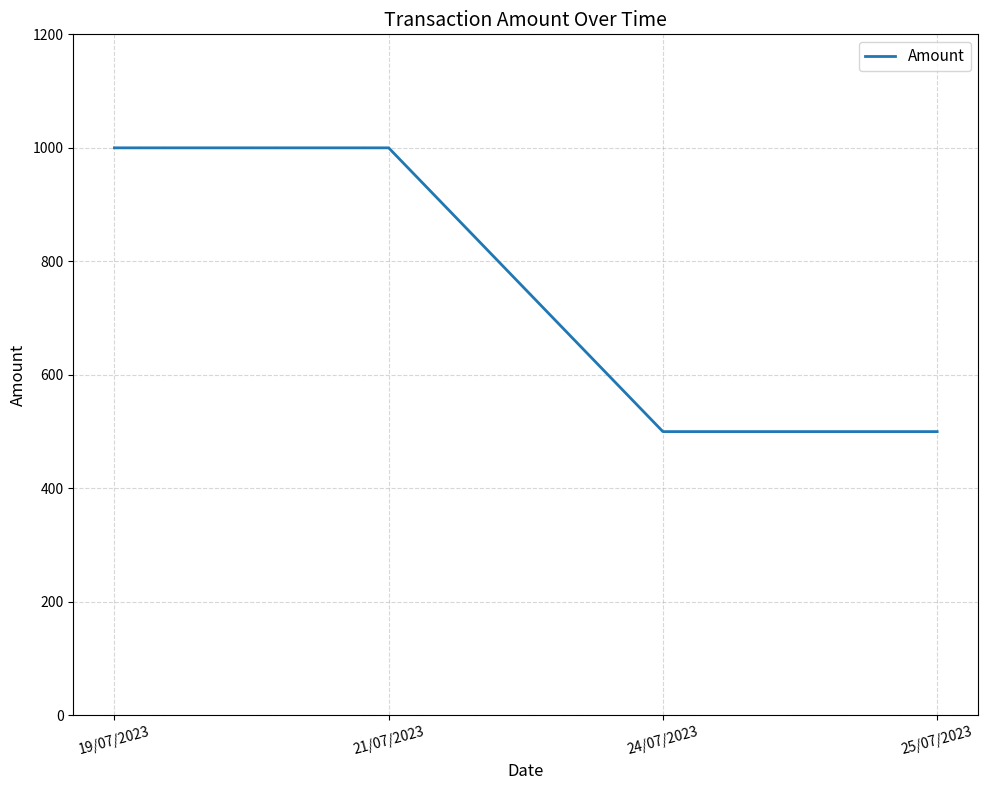

What is the greatest value displayed?

1000